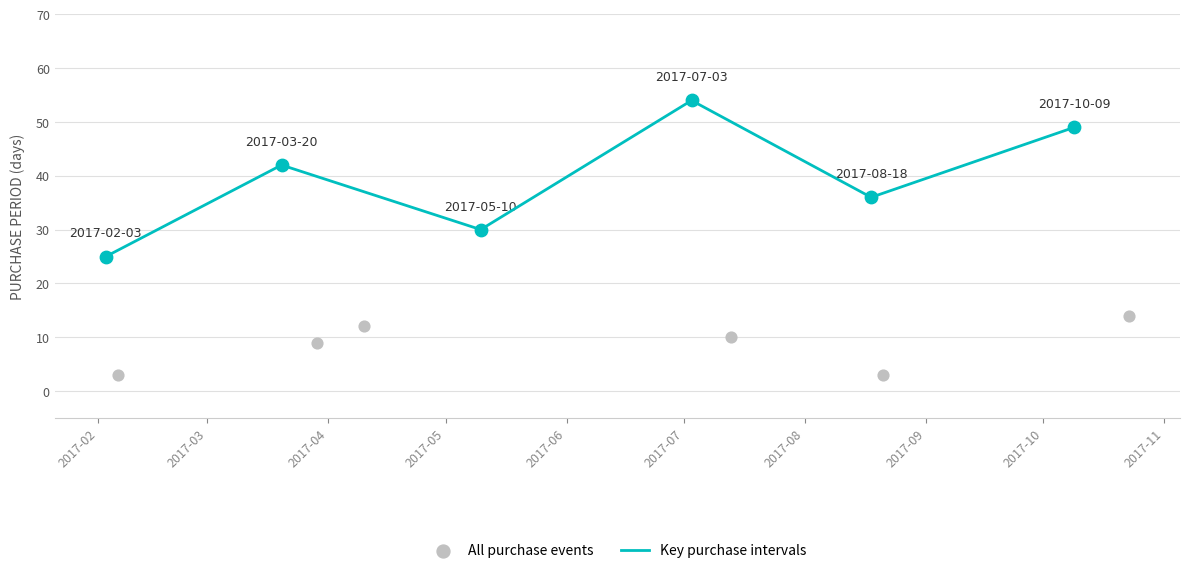

What is the ratio of the value at 2017-03-20 to the value at 2017-05-10?

1.4